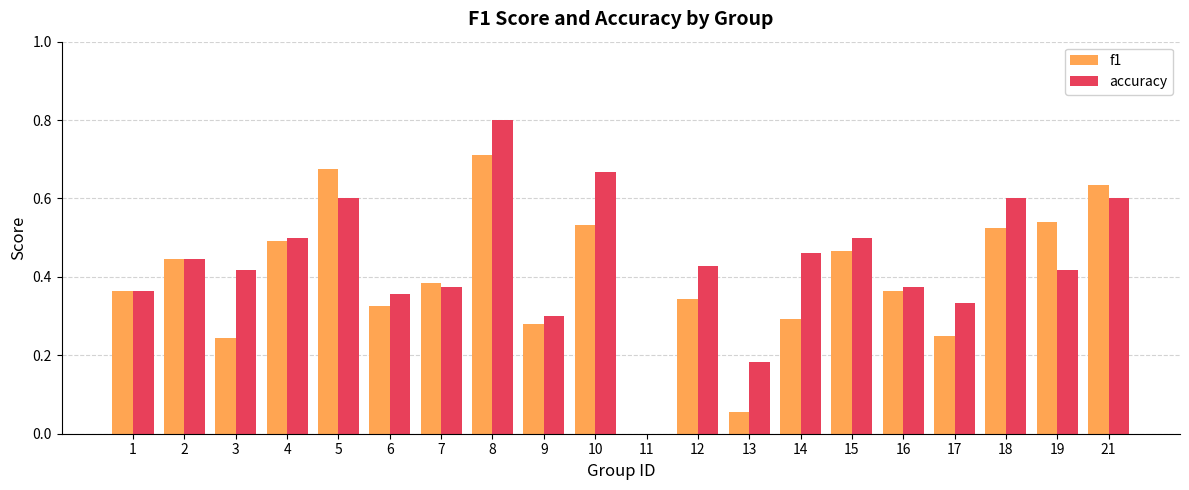

What is the sum of all accuracy values?

8.7